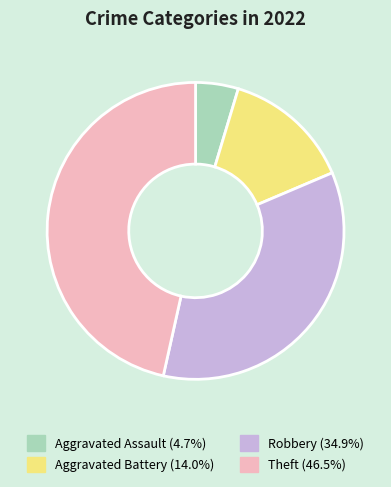

Do Aggravated Assault and Theft together represent more than half of the pie?

Yes